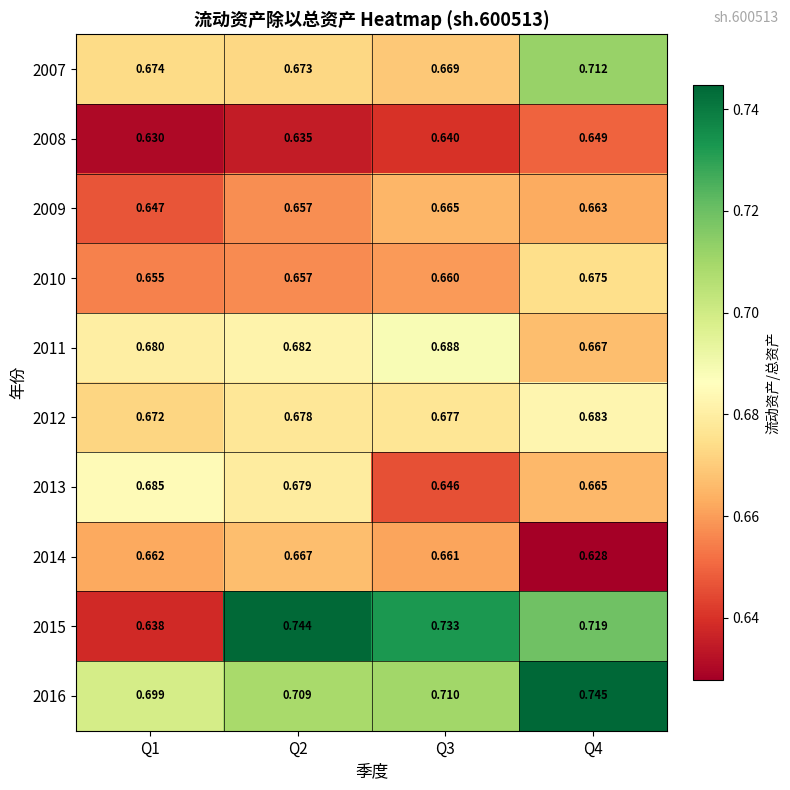

List the series in order of their peak value, highest first.

2016, 2015, 2007, 2011, 2013, 2012, 2010, 2014, 2009, 2008